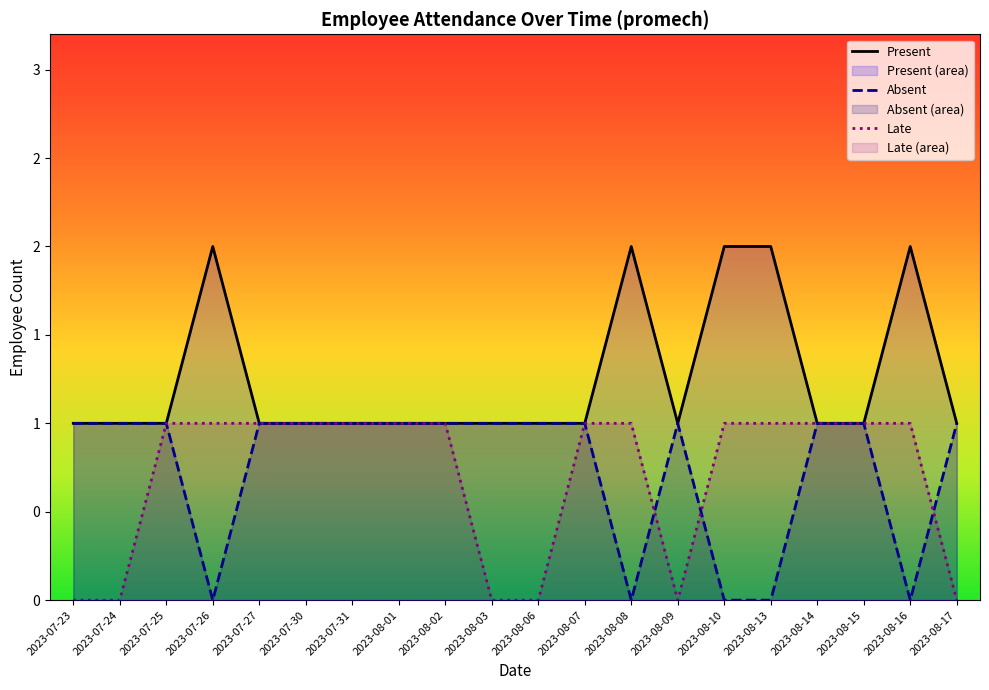

Count the number of data series in this chart.

3